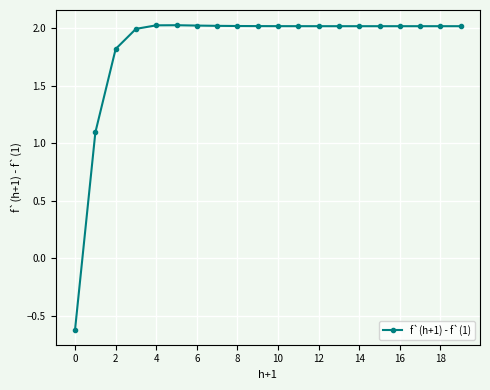

What is the value of the 17th point from the left?

2.0